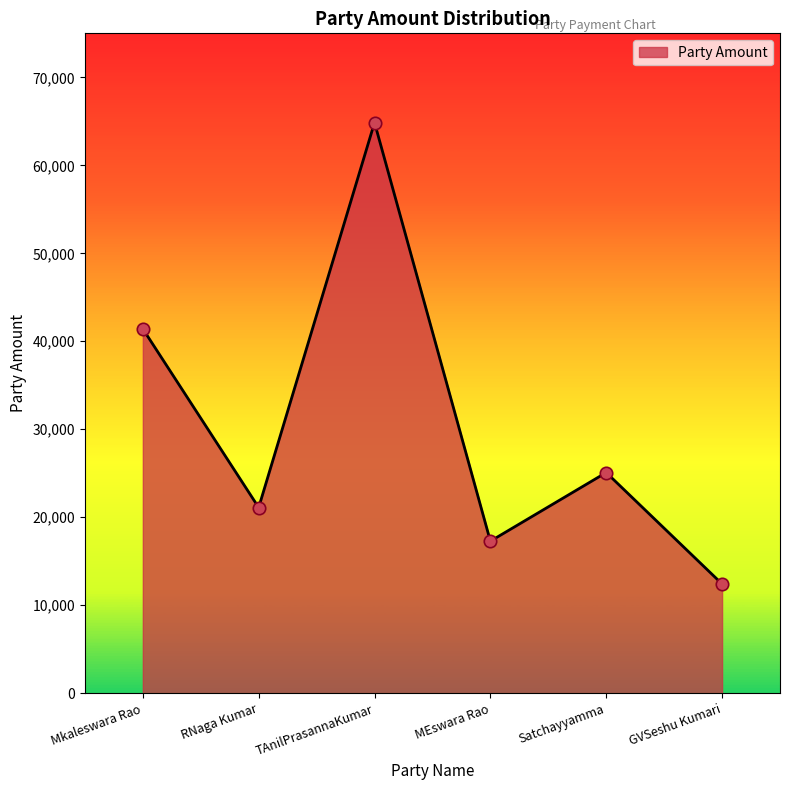

Which has a higher value, RNaga Kumar or TAnilPrasannaKumar?

TAnilPrasannaKumar